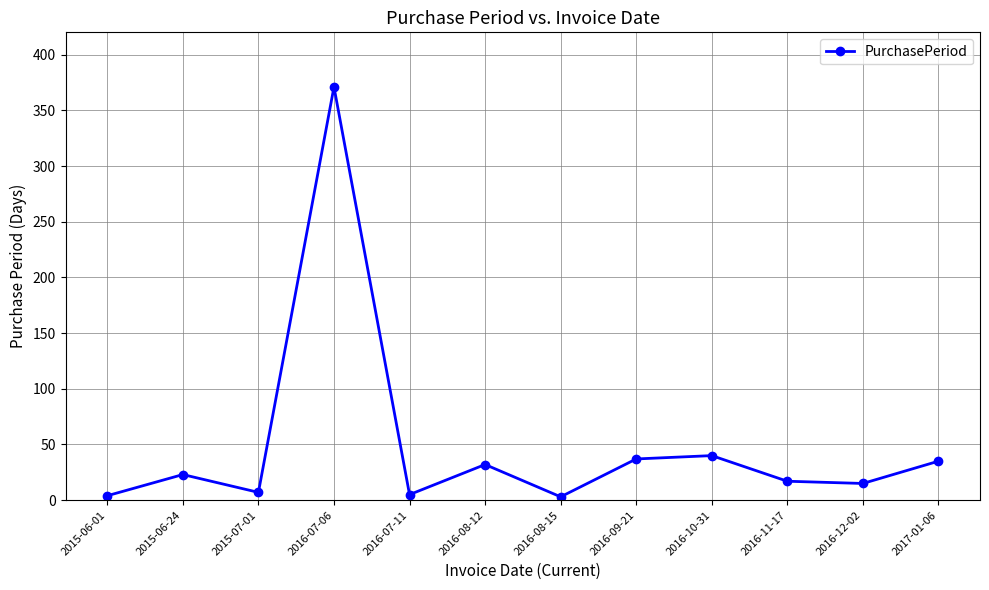

Where is the first local maximum?

2015-06-24